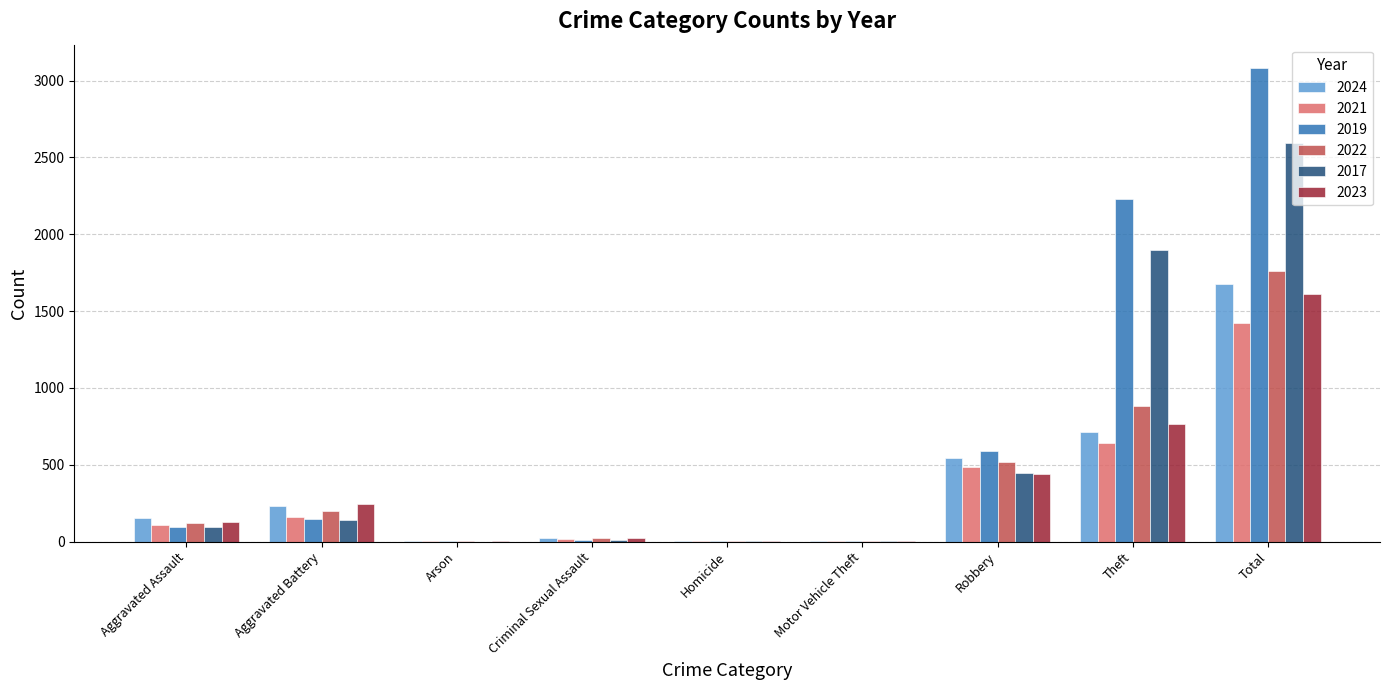

What is the greatest value displayed?

3080